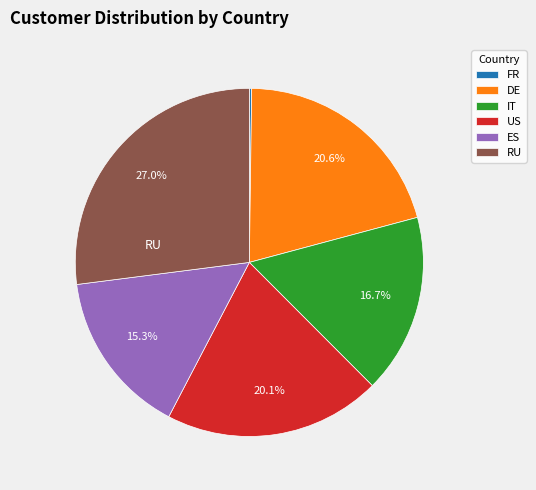

What is the ratio of the value at IT to the value at RU?

0.6